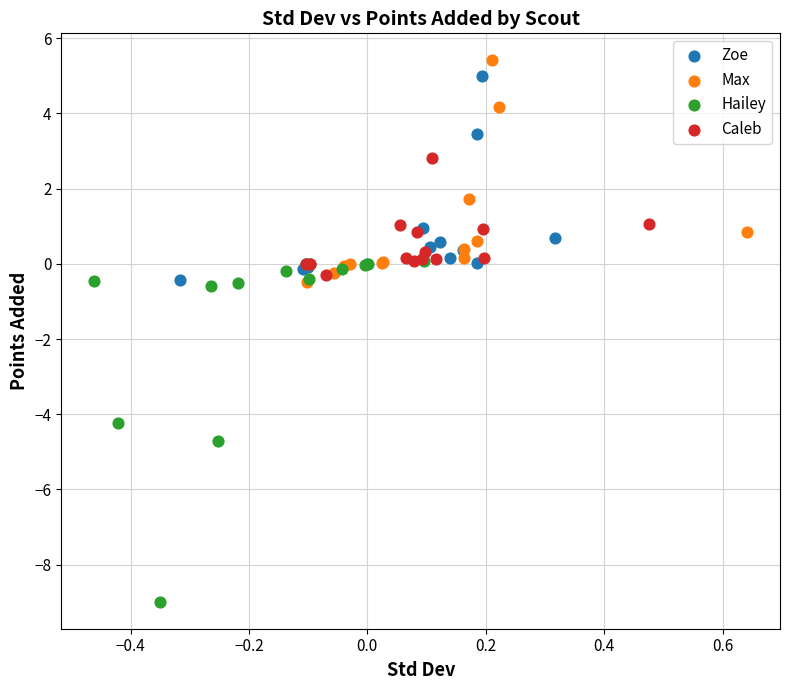

Which series has the widest spread of Y values?

Hailey